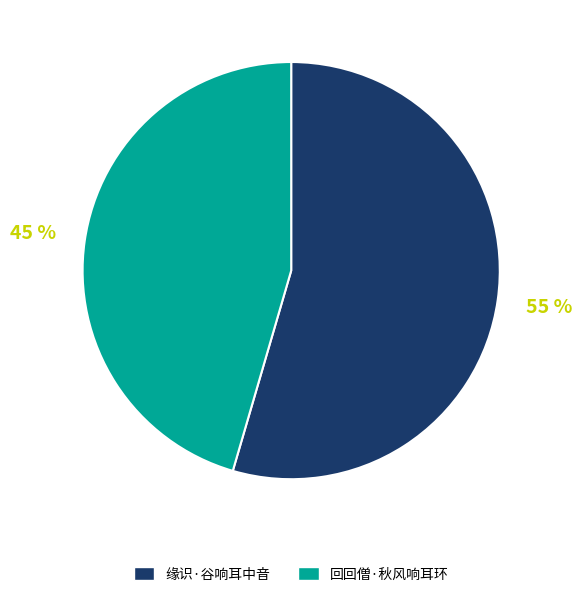

The 回回僧·秋风响耳环 slice represents 45% of the pie. True or false?

True